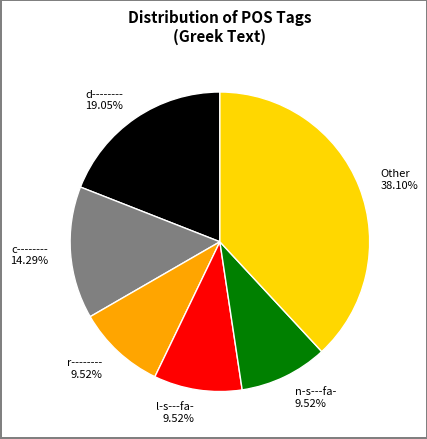

Is the sum of l-s---fa- 9.52% and d-------- 19.05% greater than half?

No